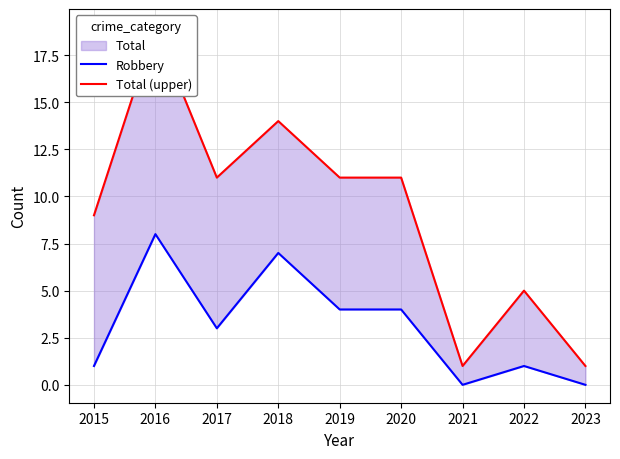

Where does the Robbery series first go above 3?

2016